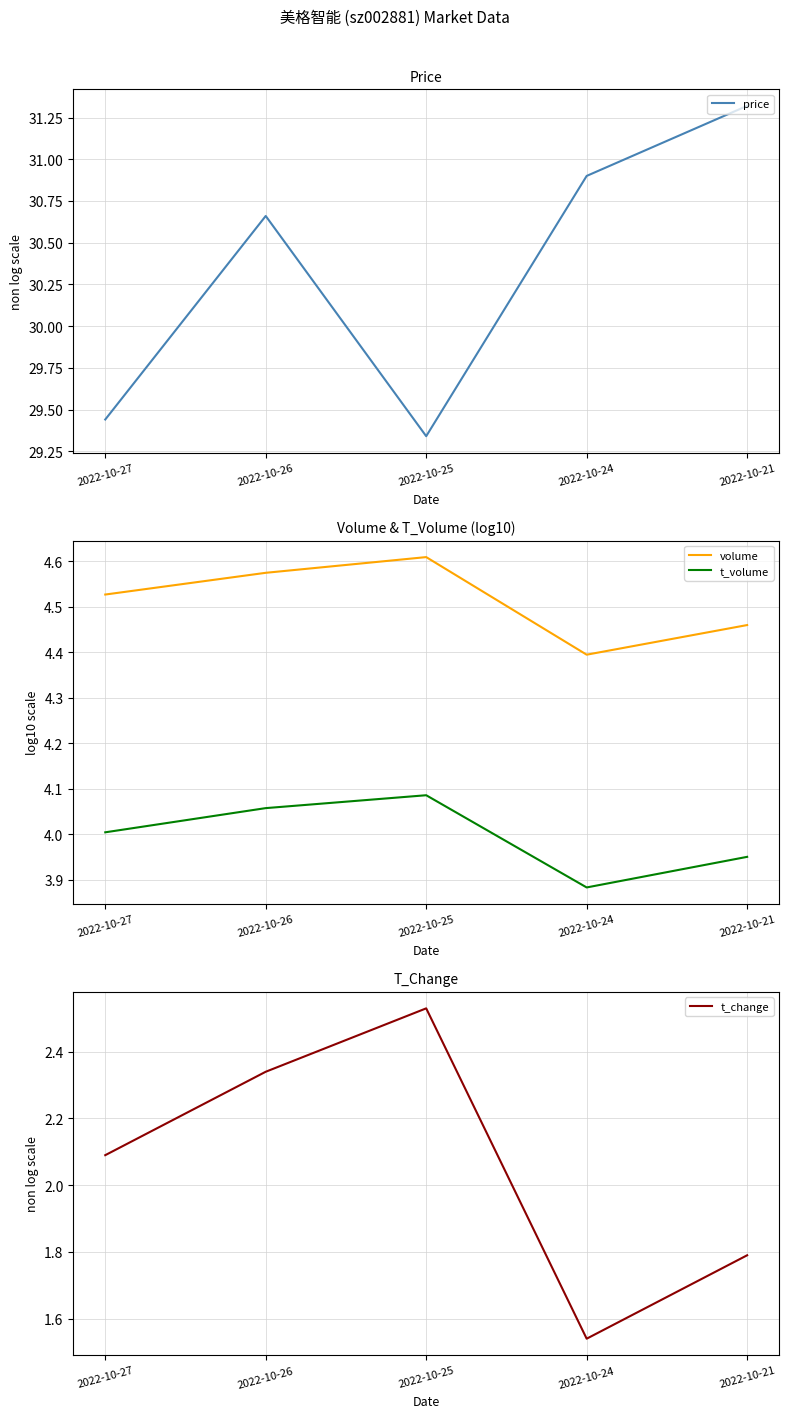

True or false: t_volume has a value of 6.7 at 2022-10-25.

False